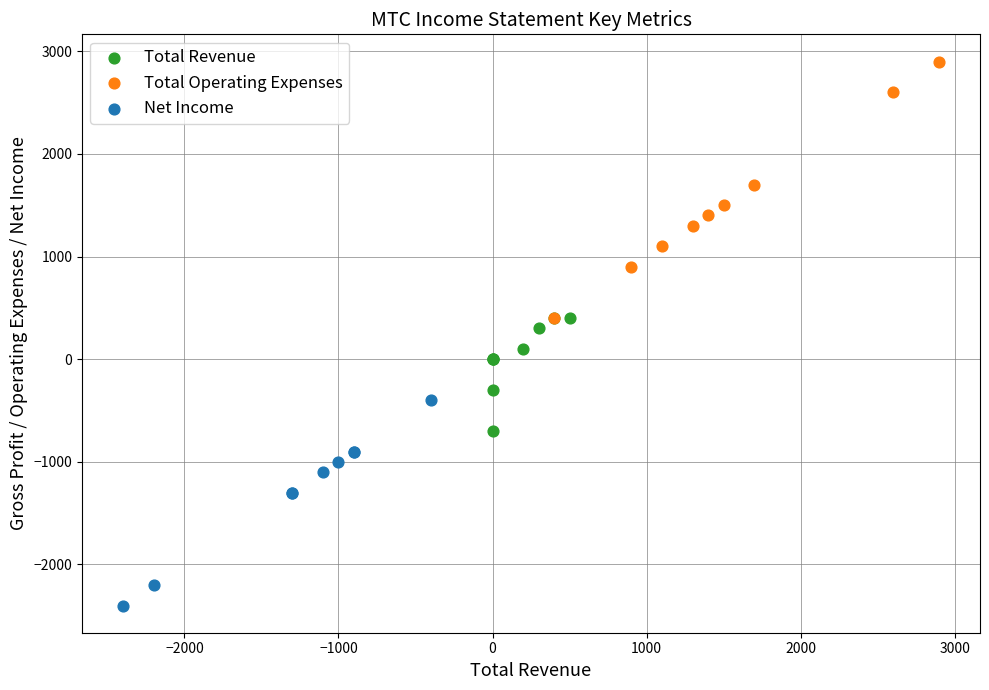

Which series contains the lowest Y value?

Net Income